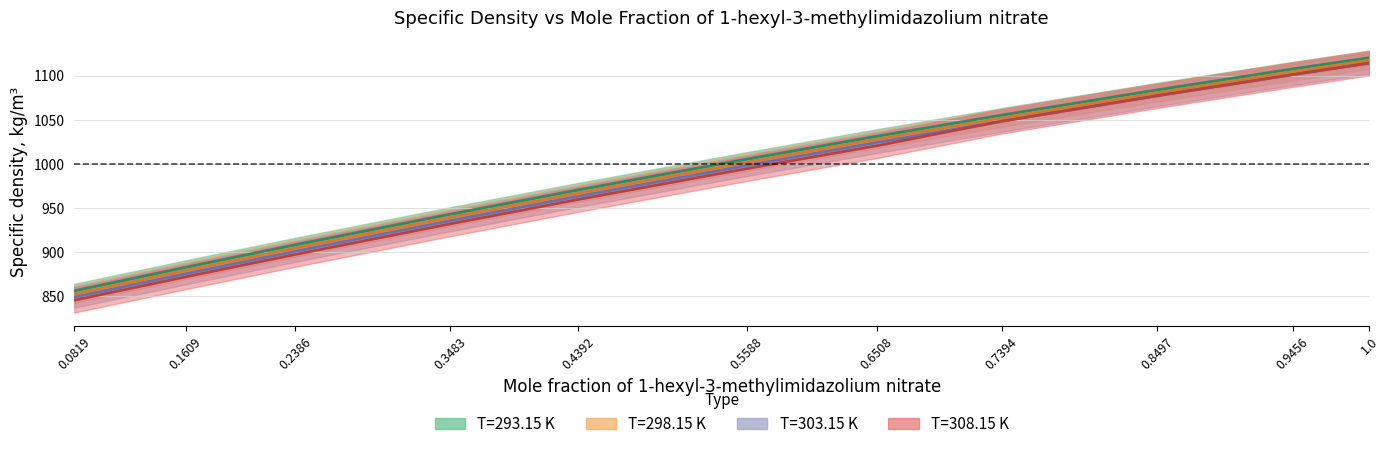

True or false: T=303.15 K and T=293.15 K intersect in this chart.

False